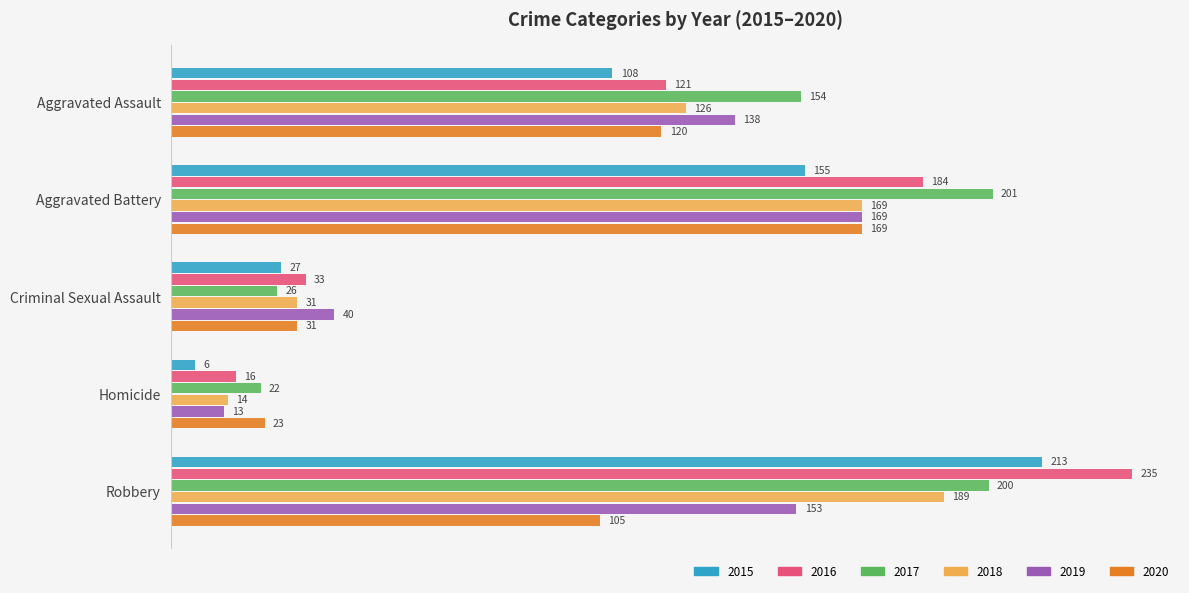

What is the spread (max minus min) of values at Aggravated Assault?

46